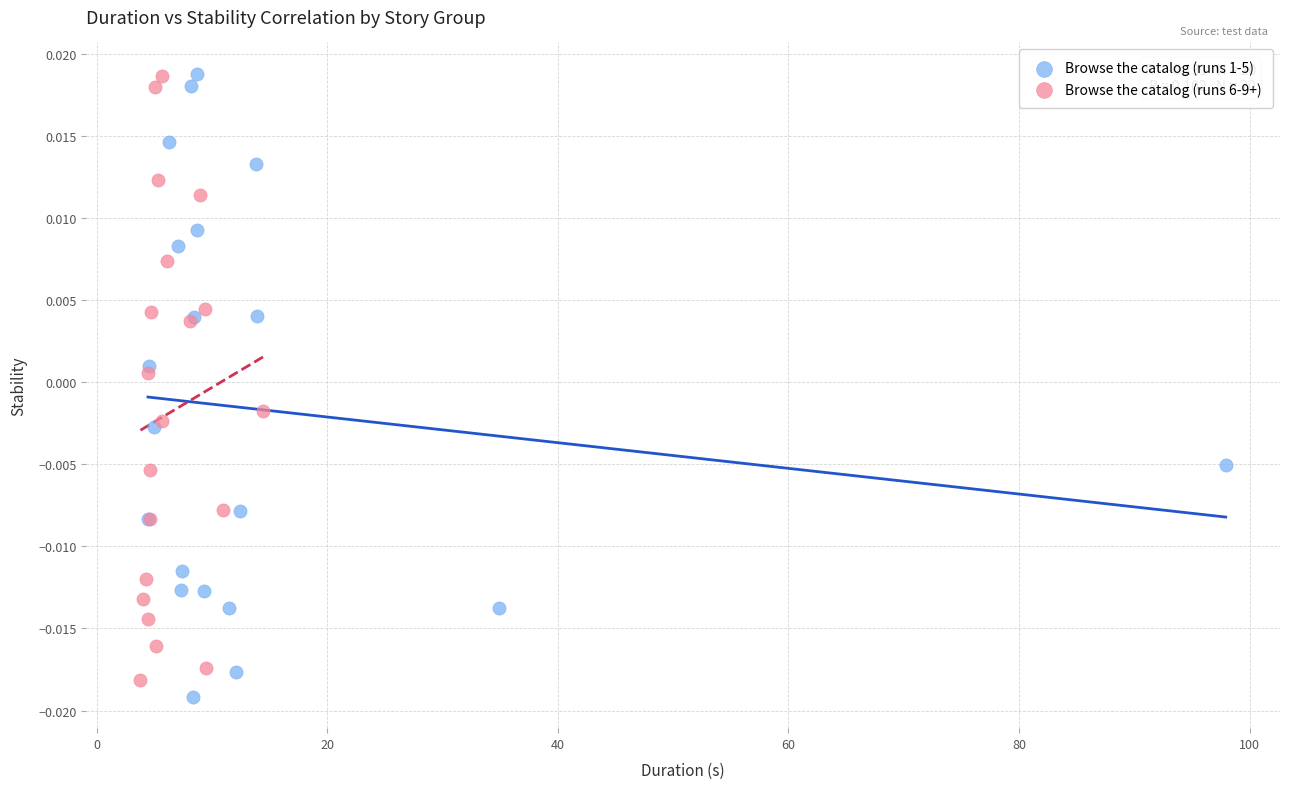

What are all the series names shown in the legend?

Browse the catalog (runs 1-5), Browse the catalog (runs 6-9+)